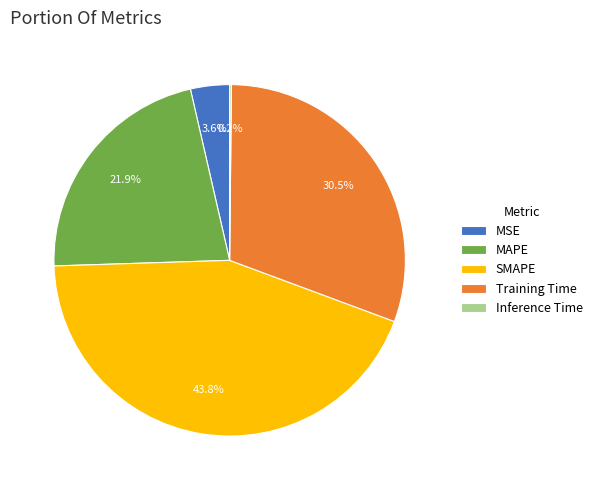

What is the largest slice in the pie chart?

SMAPE